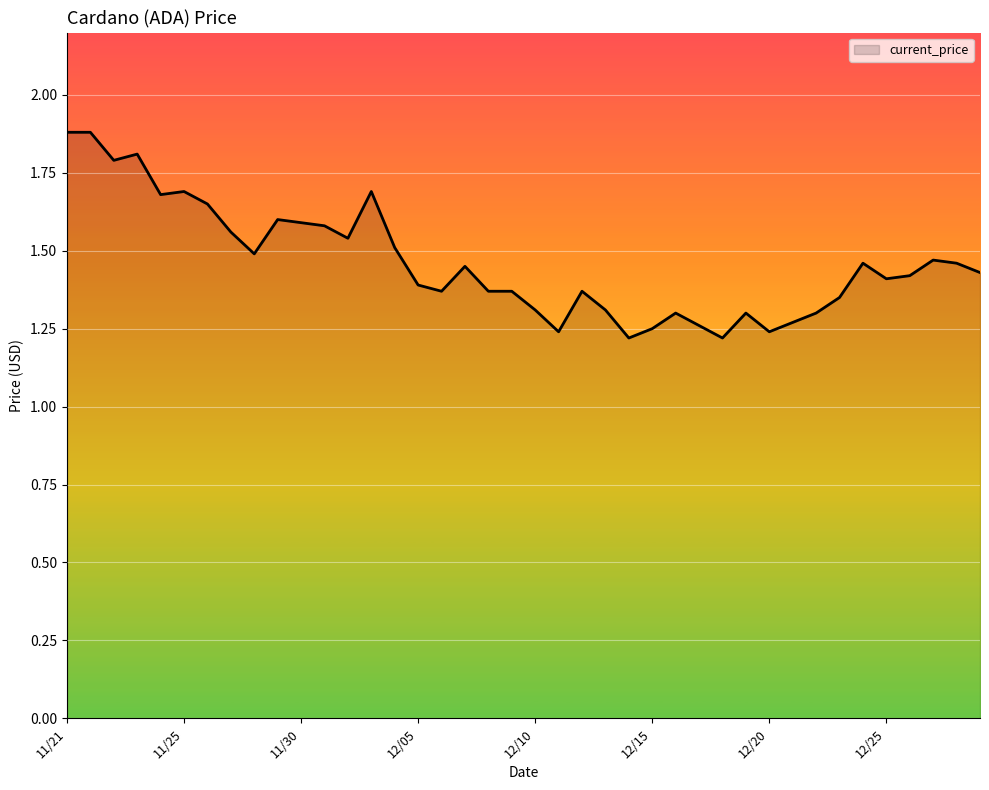

What is the maximum value shown in the chart?

1.9